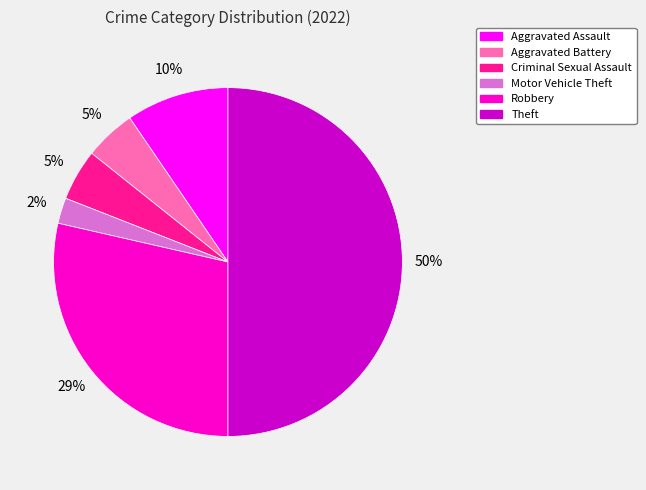

How many slices are in this pie chart?

6